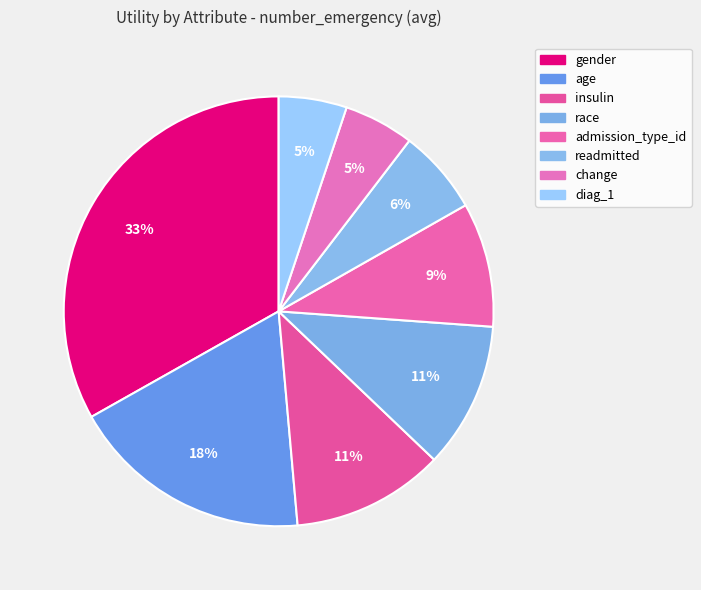

Does race represent more than half of the total?

No